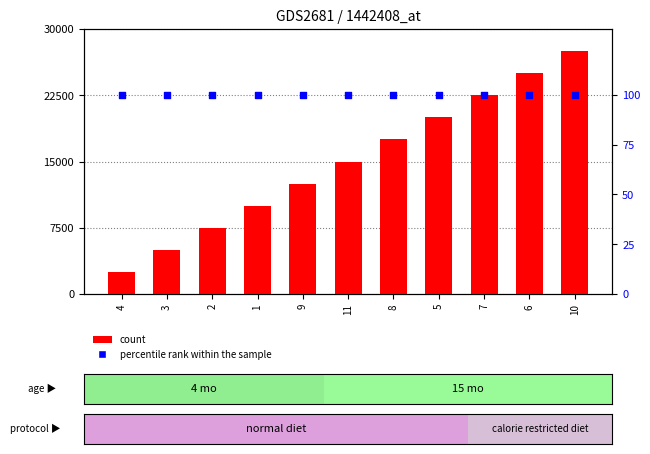

Which series reaches the minimum Y coordinate?

percentile rank within the sample